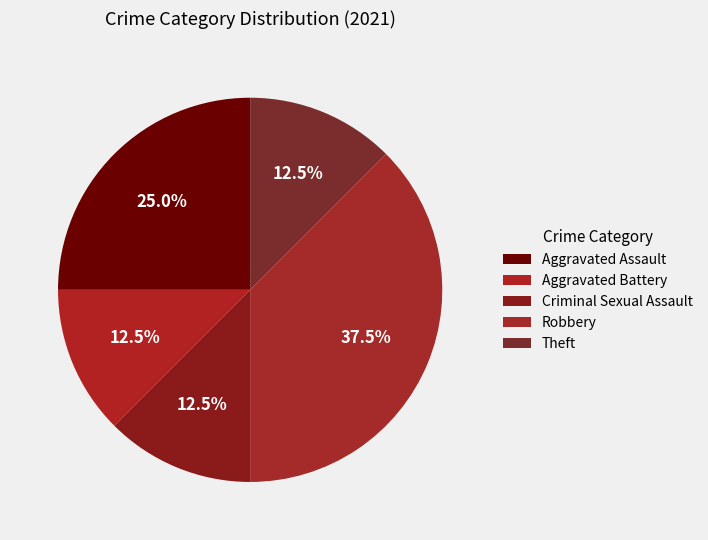

Count the number of slices in the pie.

5